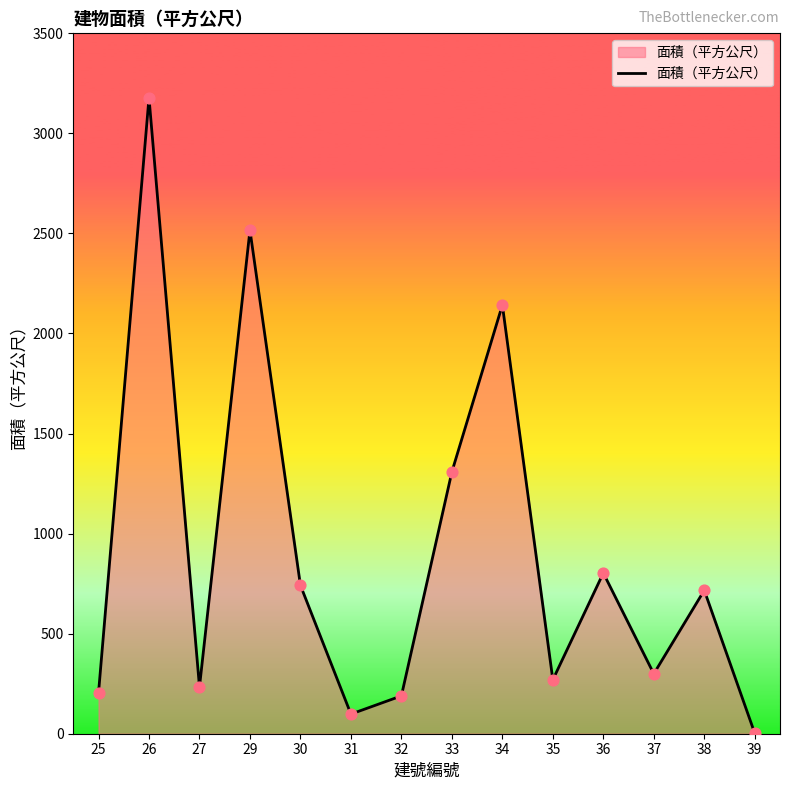

What is the ratio of the value at 34 to the value at 33?

1.6